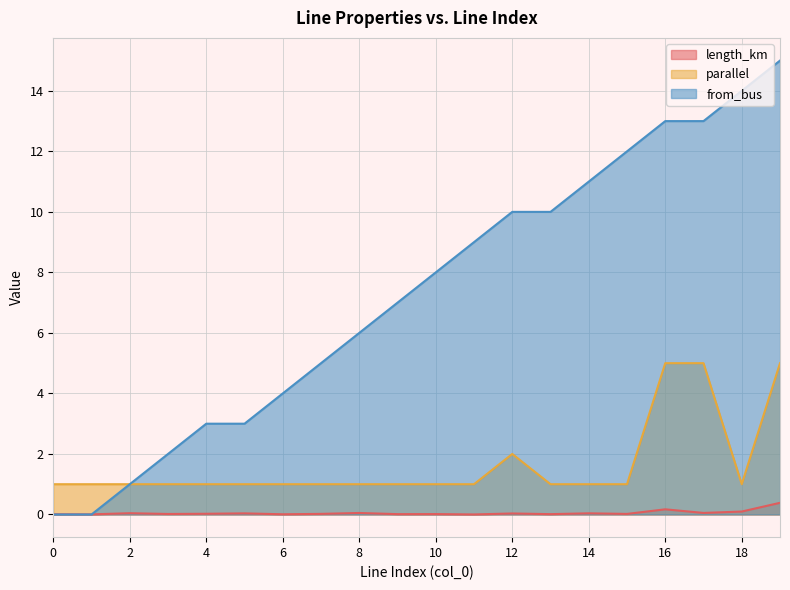

True or false: parallel has a value of 1.0 at 10.

True